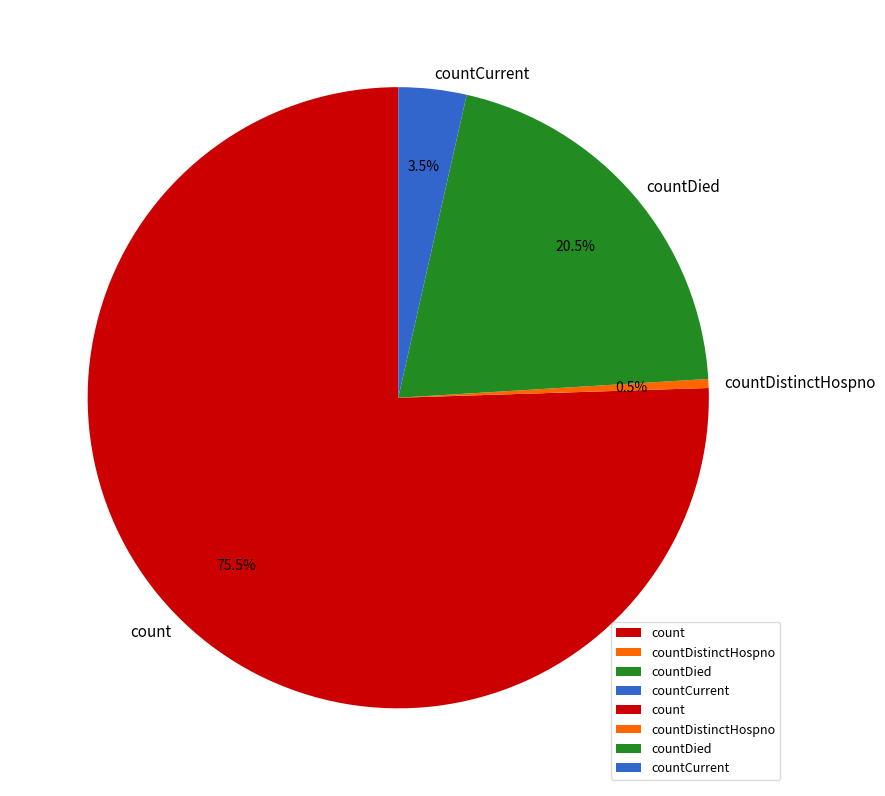

Which category has the biggest portion of the pie?

count